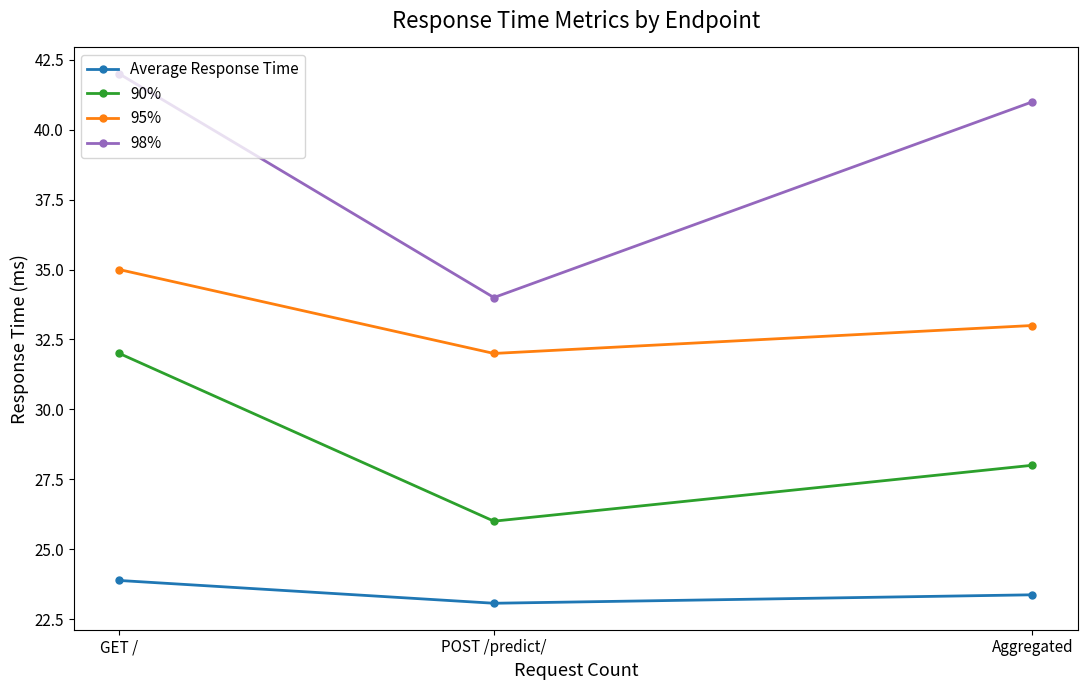

Count the number of data series in this chart.

4